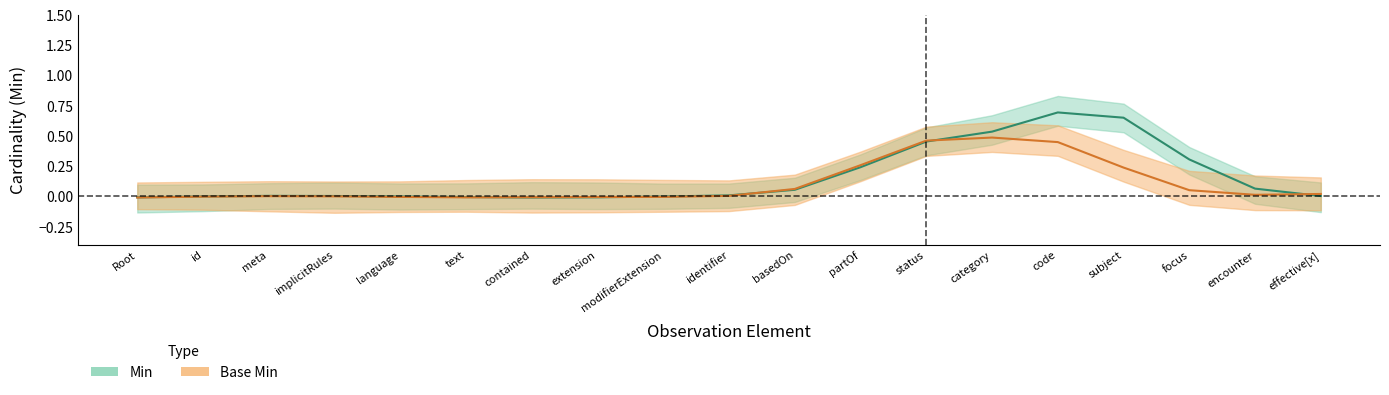

What position from the left is Observation.id?

2